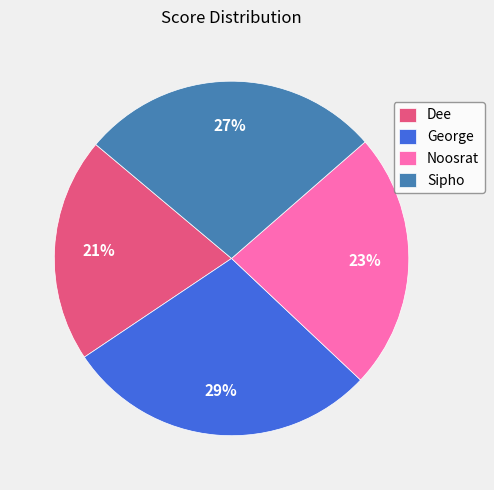

Does any single category account for the majority?

No